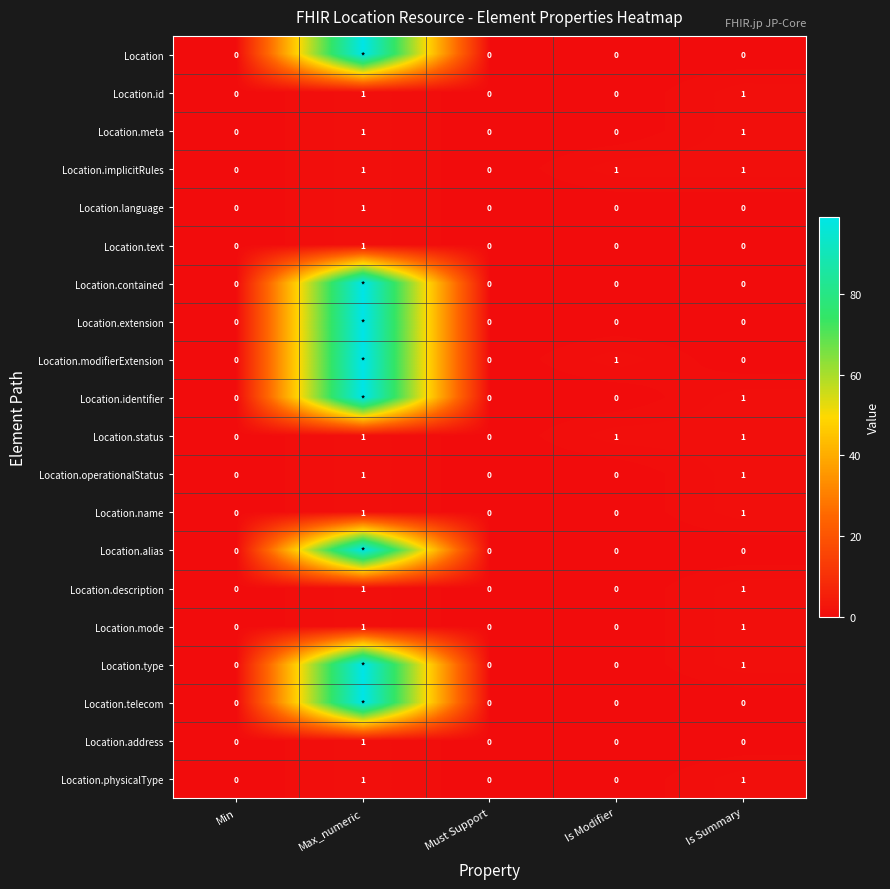

Count the Location.physicalType values in the range 0 to 1.

5